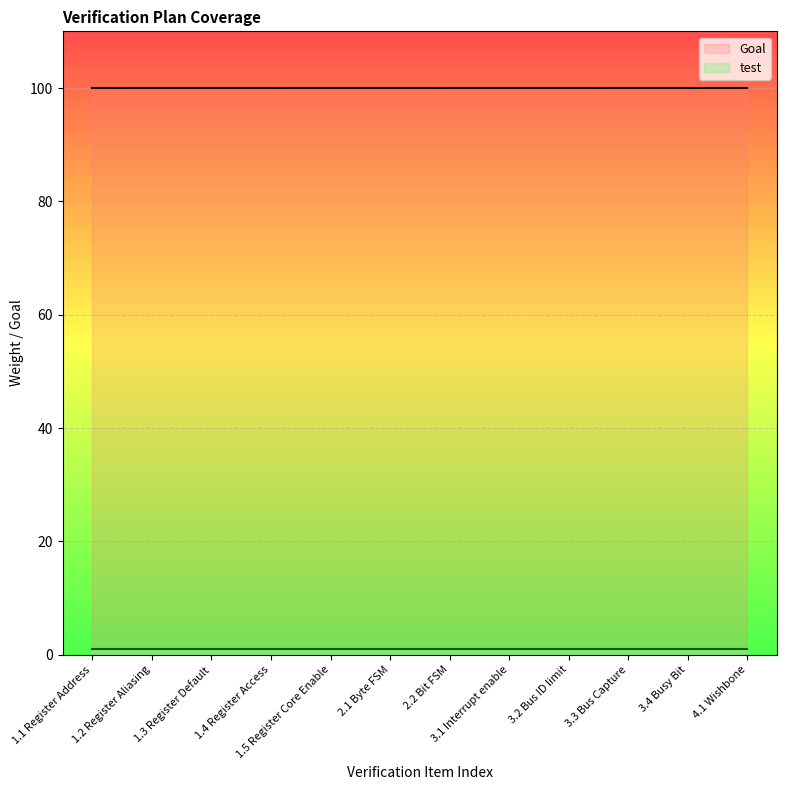

What are all the series names shown in the legend?

test, Goal